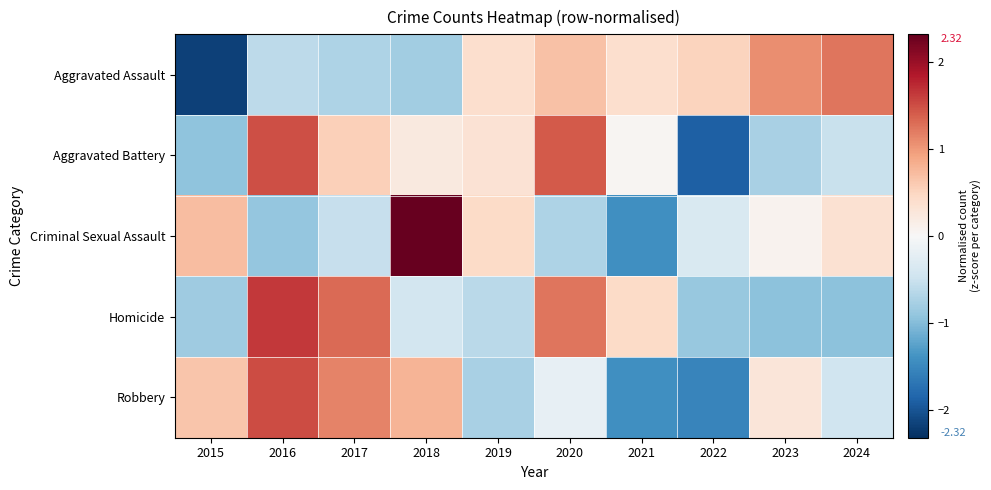

Which category has the lowest value across all series?

2015